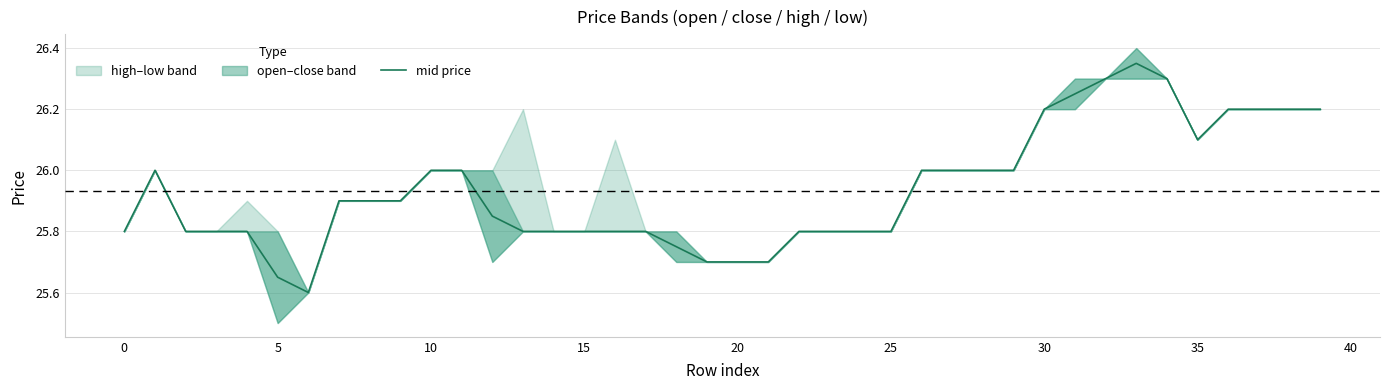

What is the average value?

25.9